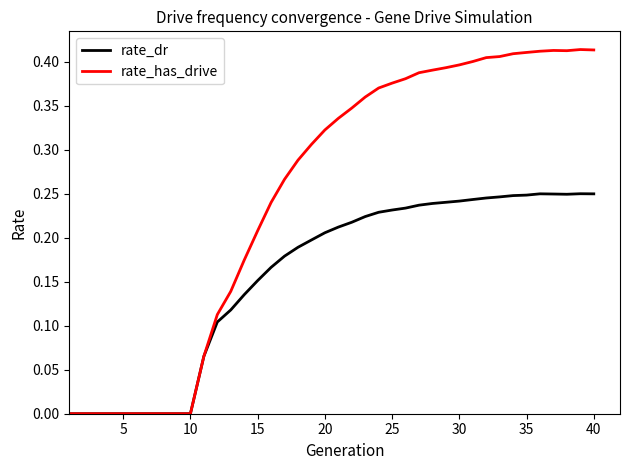

Which series has the largest total across all categories?

rate_has_drive